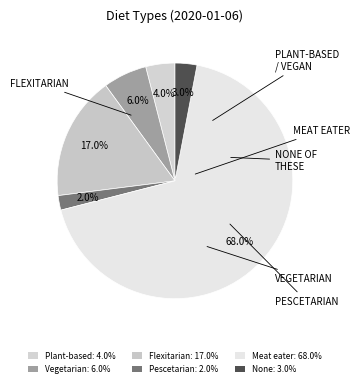

Which slice is the largest?

Meat eater